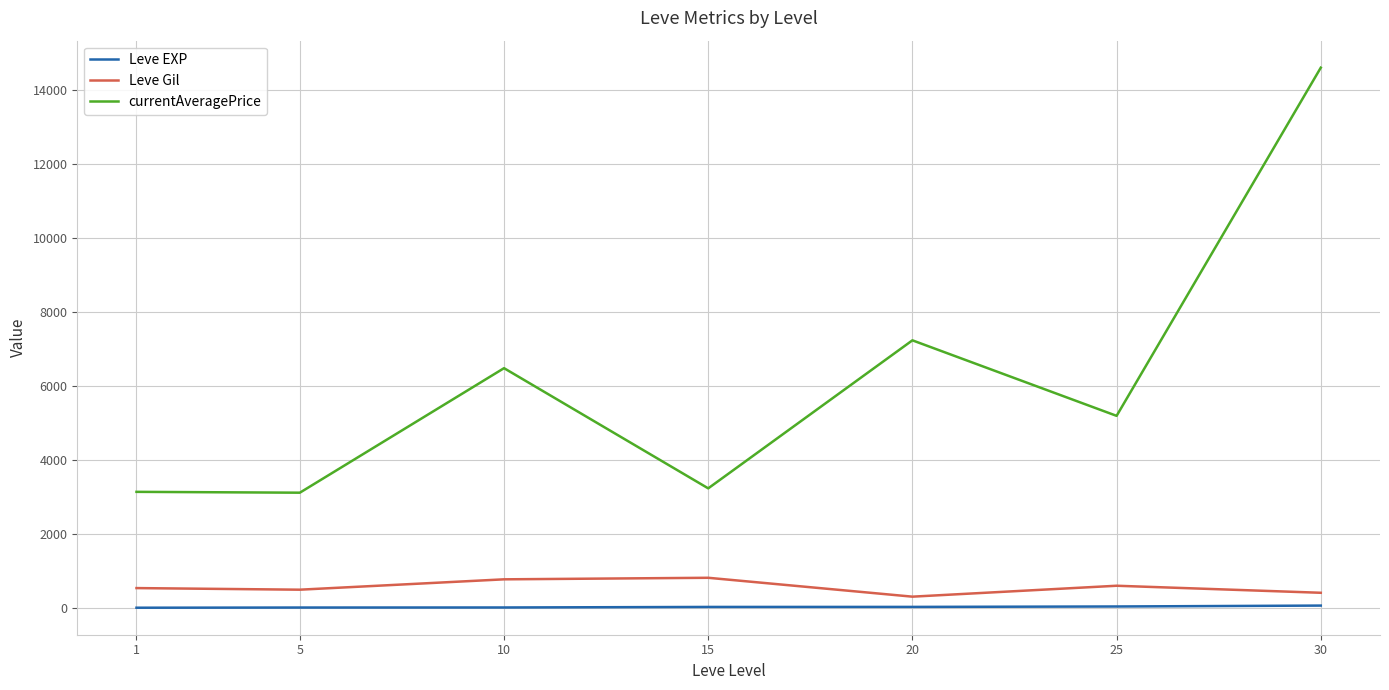

Which series has the largest range (max minus min)?

currentAveragePrice